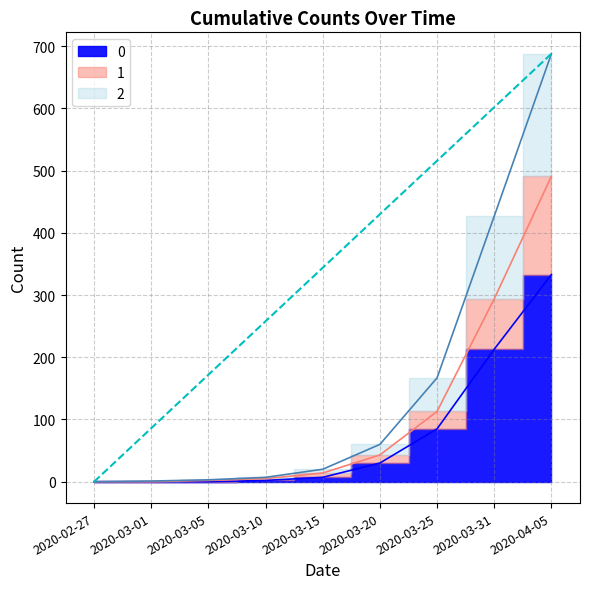

Reading left to right, transcribe all the data shown in this chart.

0: 0	0	0	2	7	30	85	213	333
1: 0	0	2	5	14	43	113	294	491
2: 0	1	3	7	20	60	167	427	688